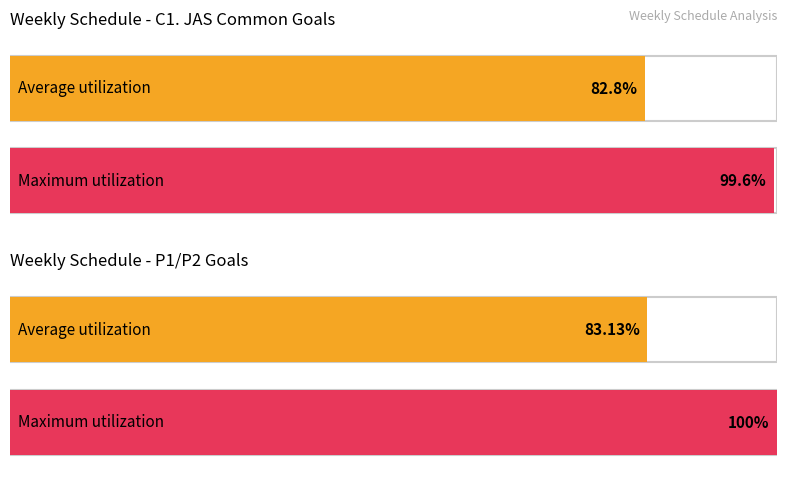

How many distinct data groups are displayed?

2